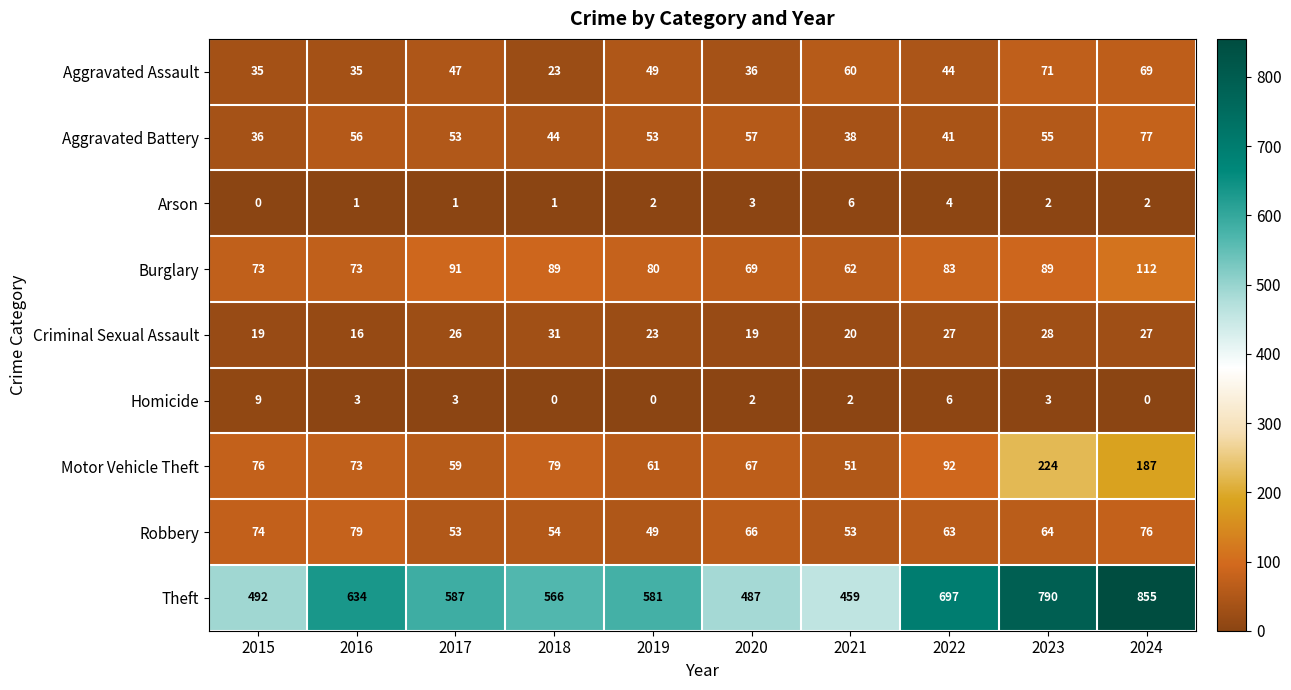

Rank the series by their maximum value, from lowest to highest.

Arson, Homicide, Criminal Sexual Assault, Aggravated Assault, Aggravated Battery, Robbery, Burglary, Motor Vehicle Theft, Theft